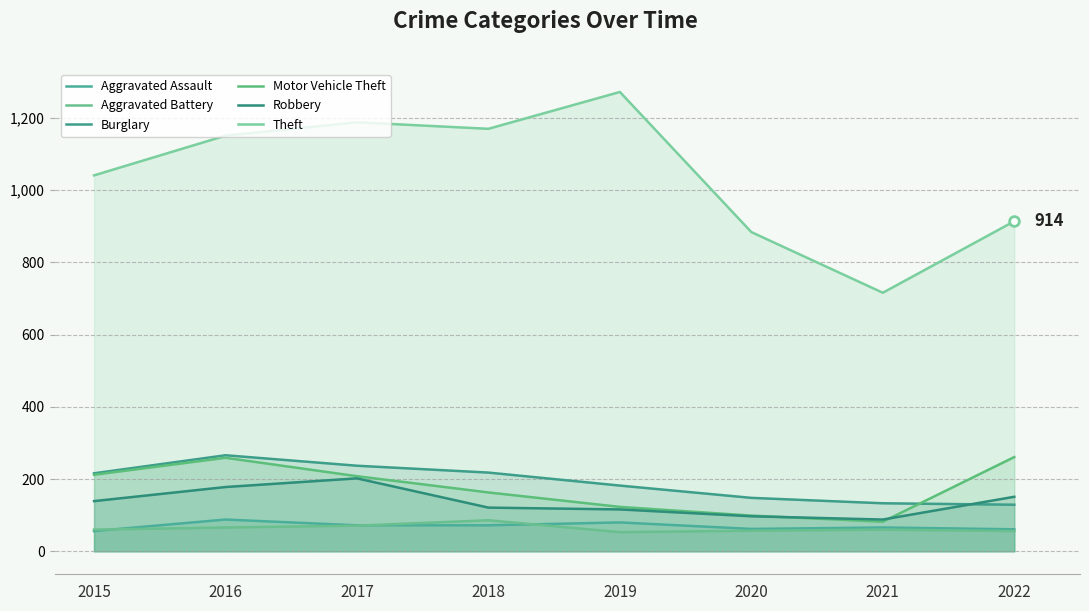

Is it true that Theft equals 1272 at 2019?

True